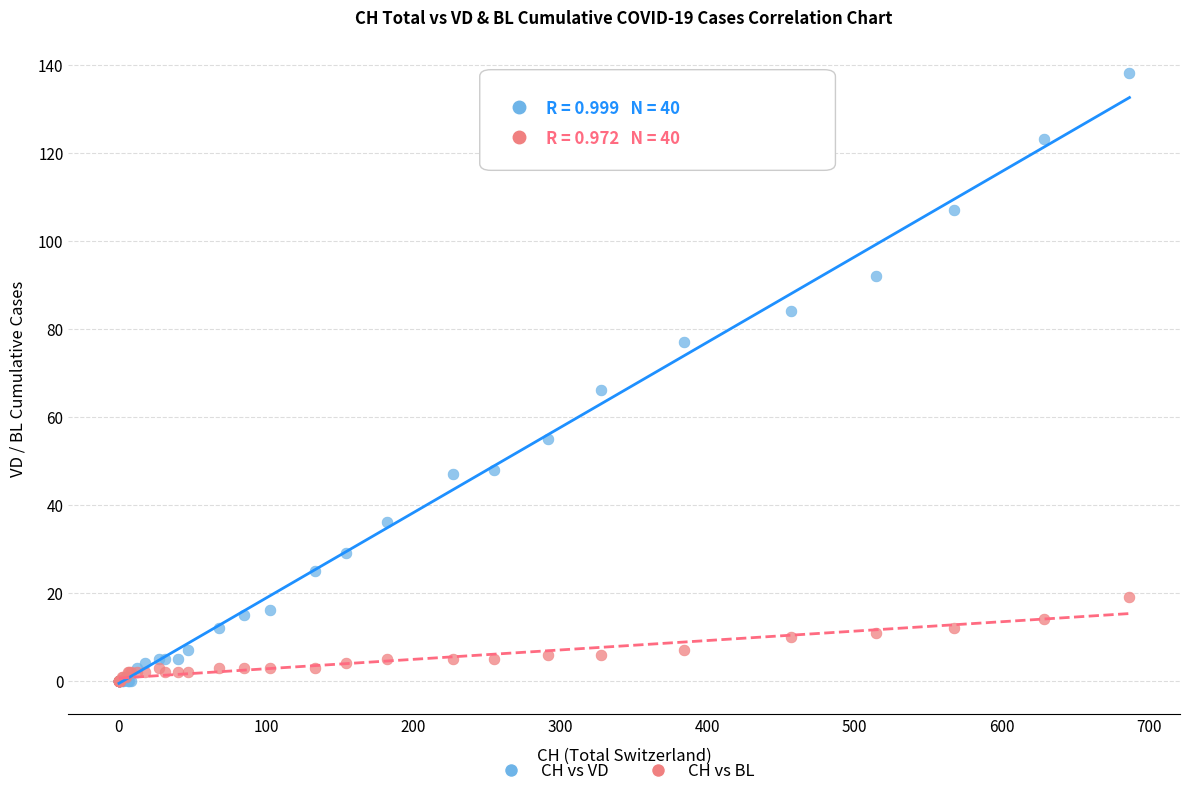

What are all the series names shown in the legend?

CH vs VD, CH vs BL